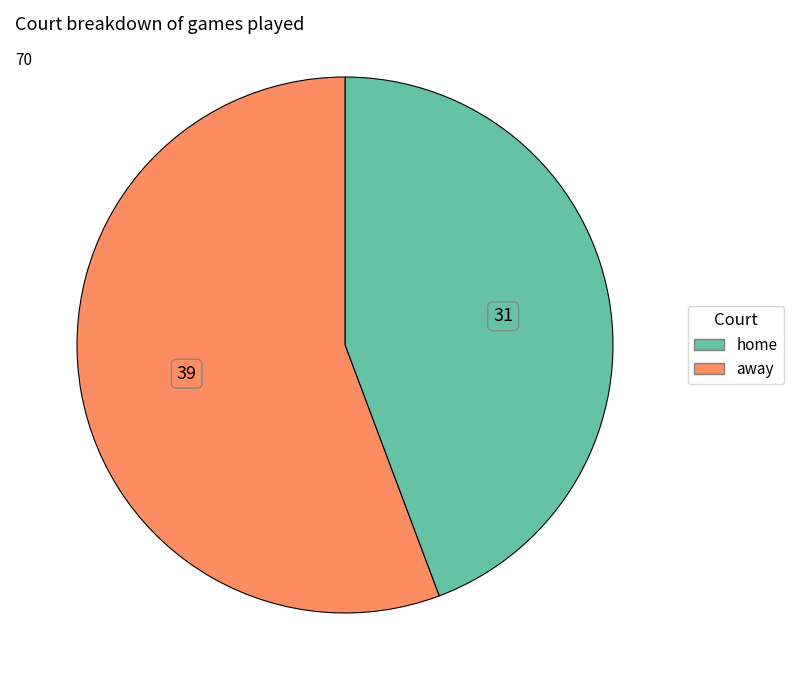

What is the largest slice in the pie chart?

away